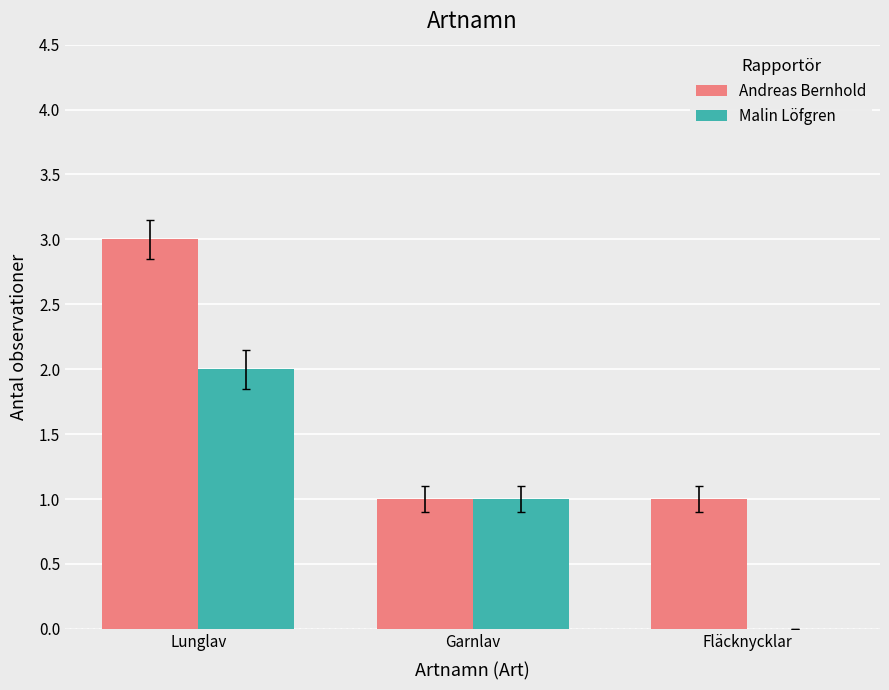

At which label does Malin Löfgren first exceed 1?

Lunglav